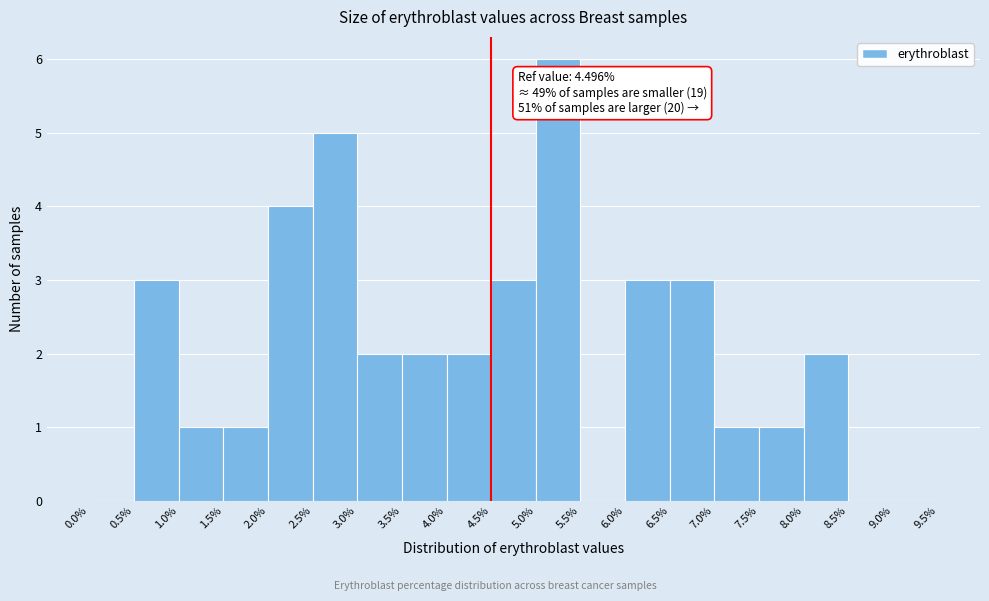

Over which range of the x-axis is the bar tallest?

5.0% to 5.5%